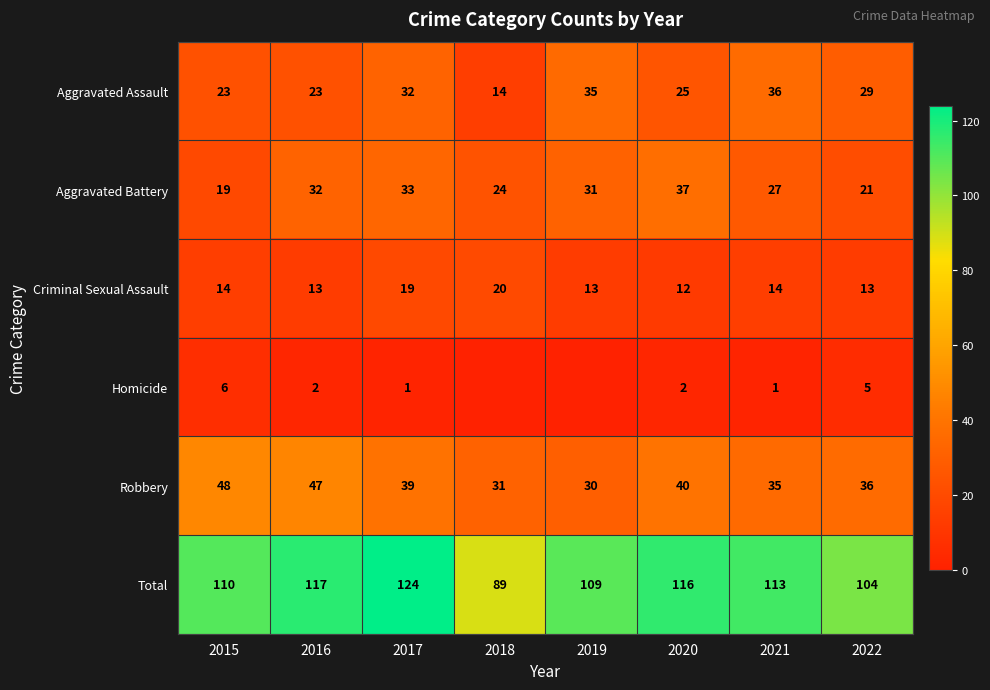

At how many categories does at least one series exceed 87?

8